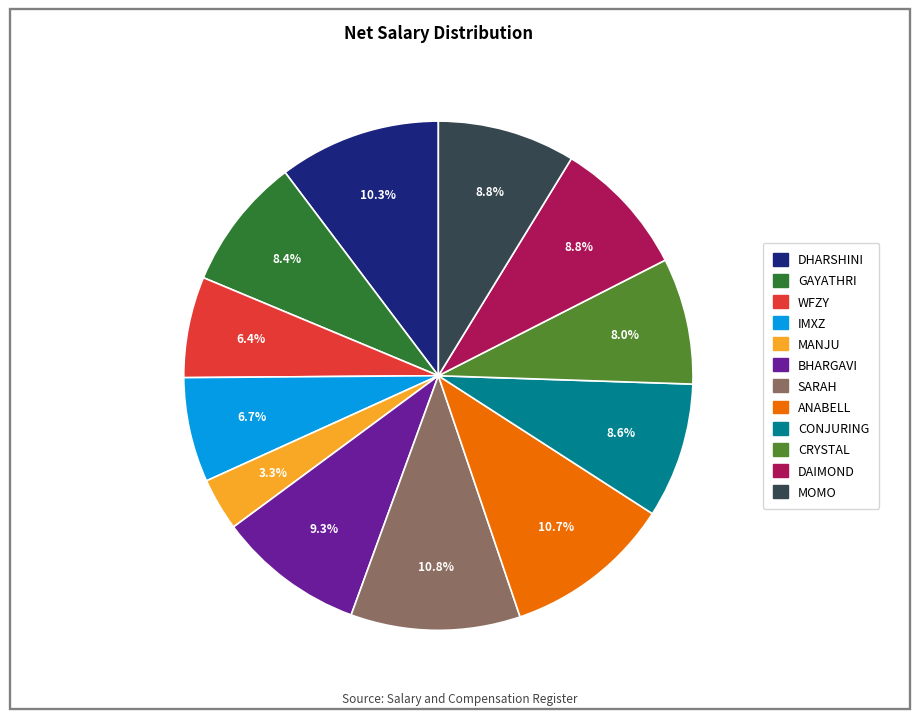

Is it true that GAYATHRI is 8% of the pie?

True